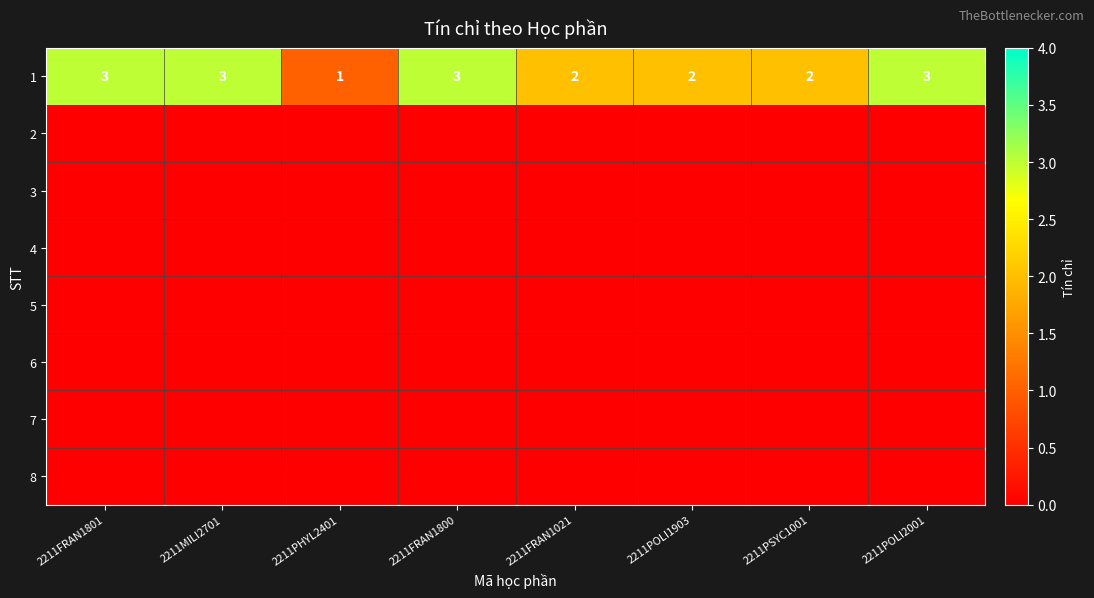

What is the sum of the 1 values at 2211FRAN1800 and 2211MILI2701?

6